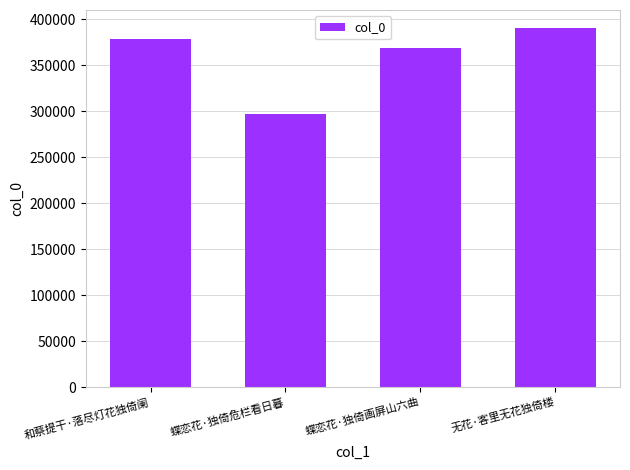

What is the smallest value displayed?

296456